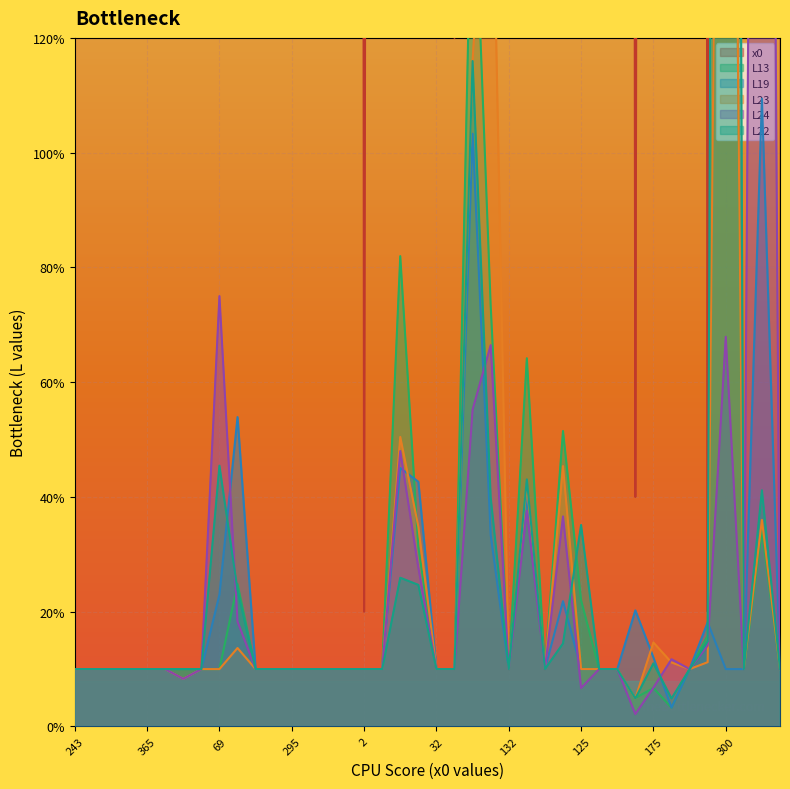

At which category does L24 reach its first local valley?

65